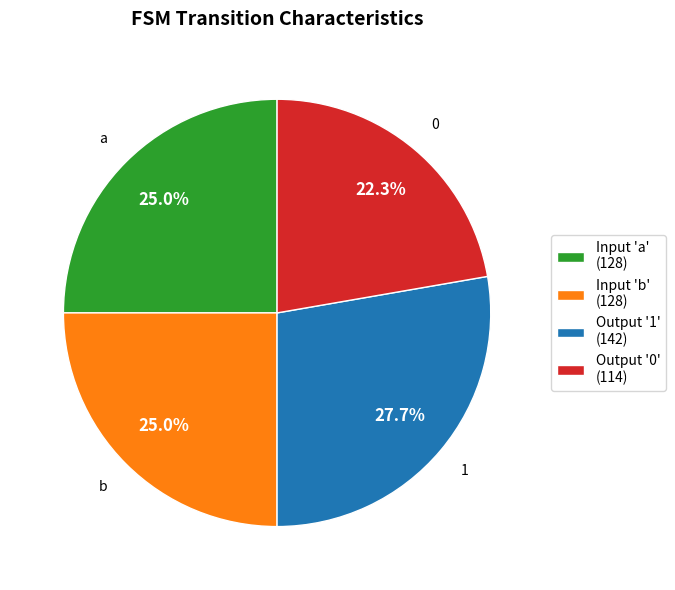

Which has a higher value, Input 'b' (128) or Output '0' (114)?

Input 'b' (128)